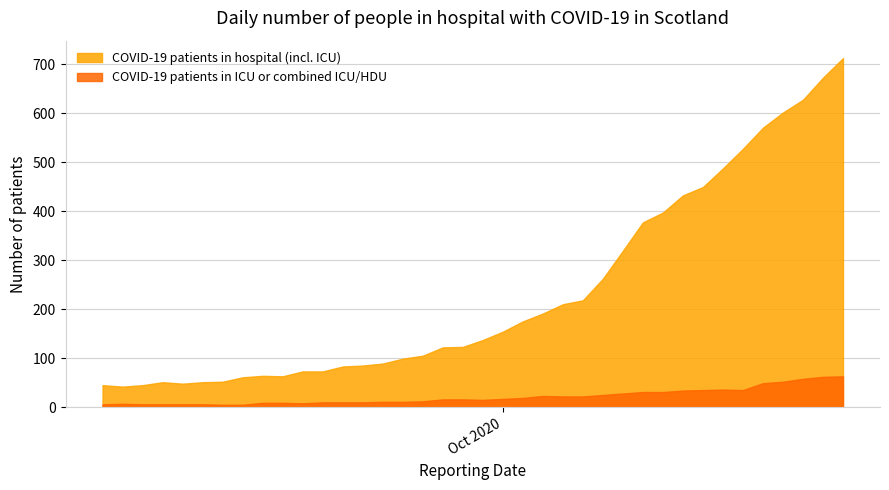

Read the COVID-19 patients in ICU or combined ICU/HDU value at 2020-09-26, to the nearest 10.

10